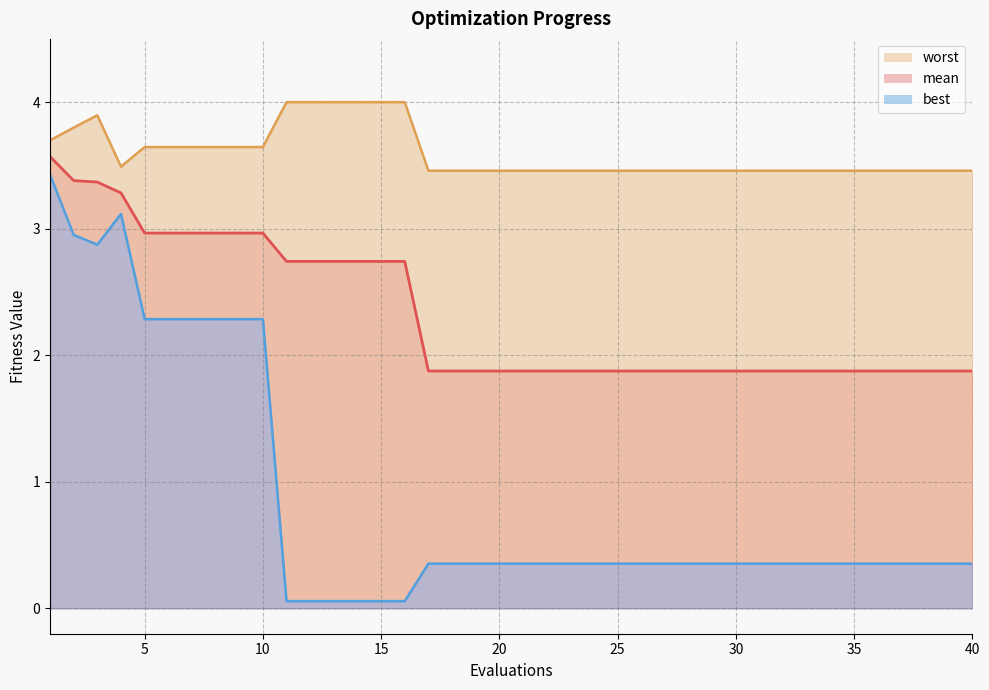

At how many categories does at least one series exceed 3?

40